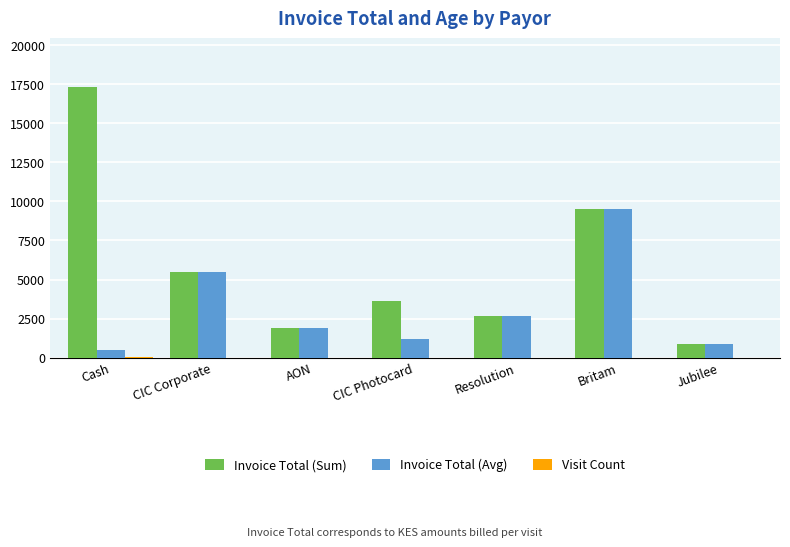

What is the sum of all Invoice Total (Avg) values?

22126.1